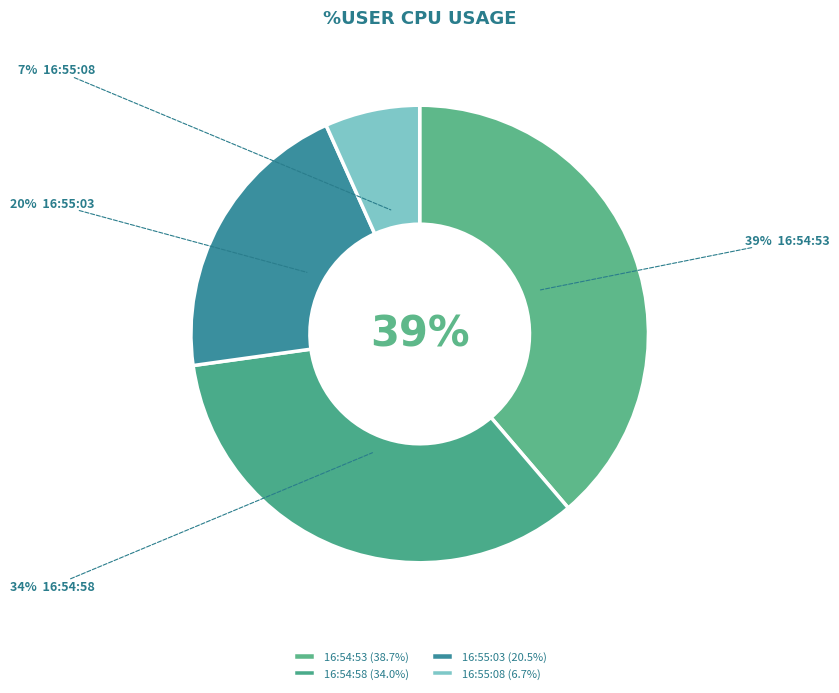

What percentage is NOT represented by 16:54:53?

61.3%